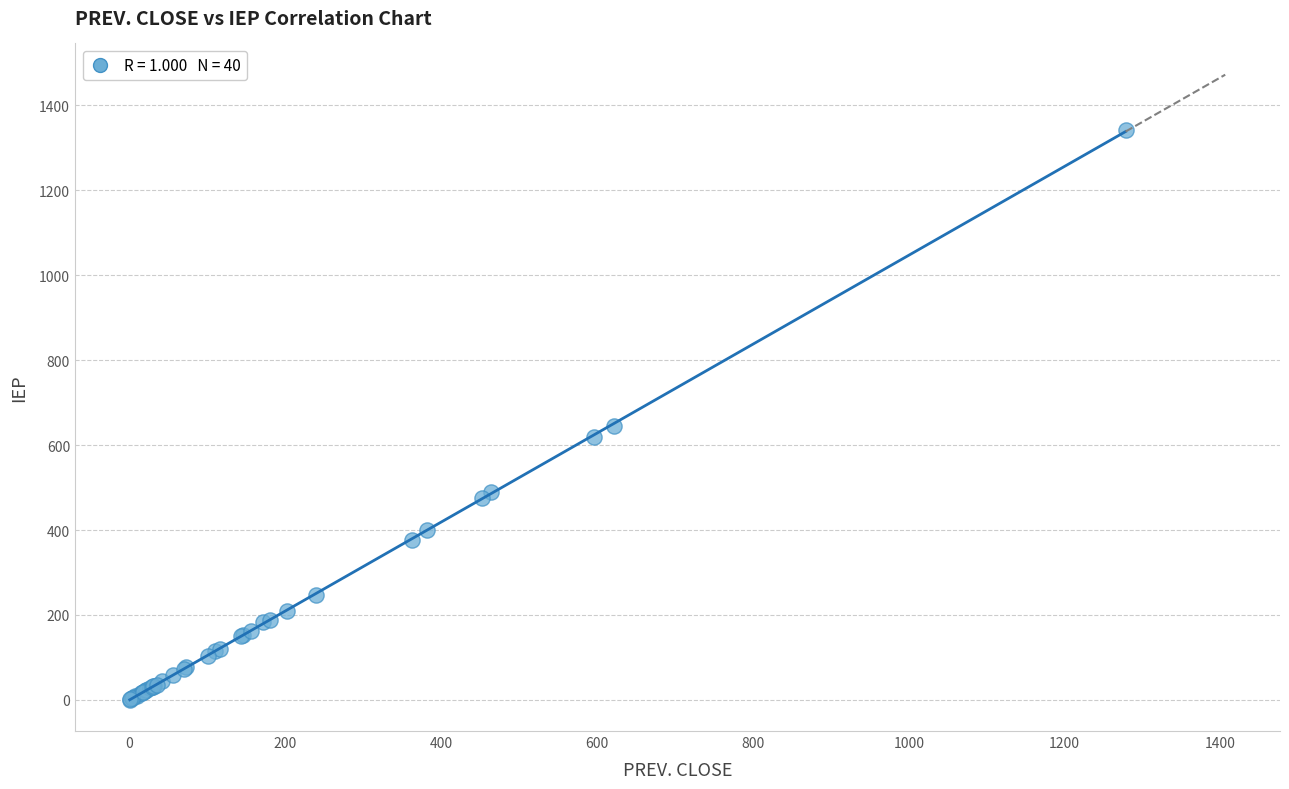

What Y value in the scatter plot is closest to 671?

645.0